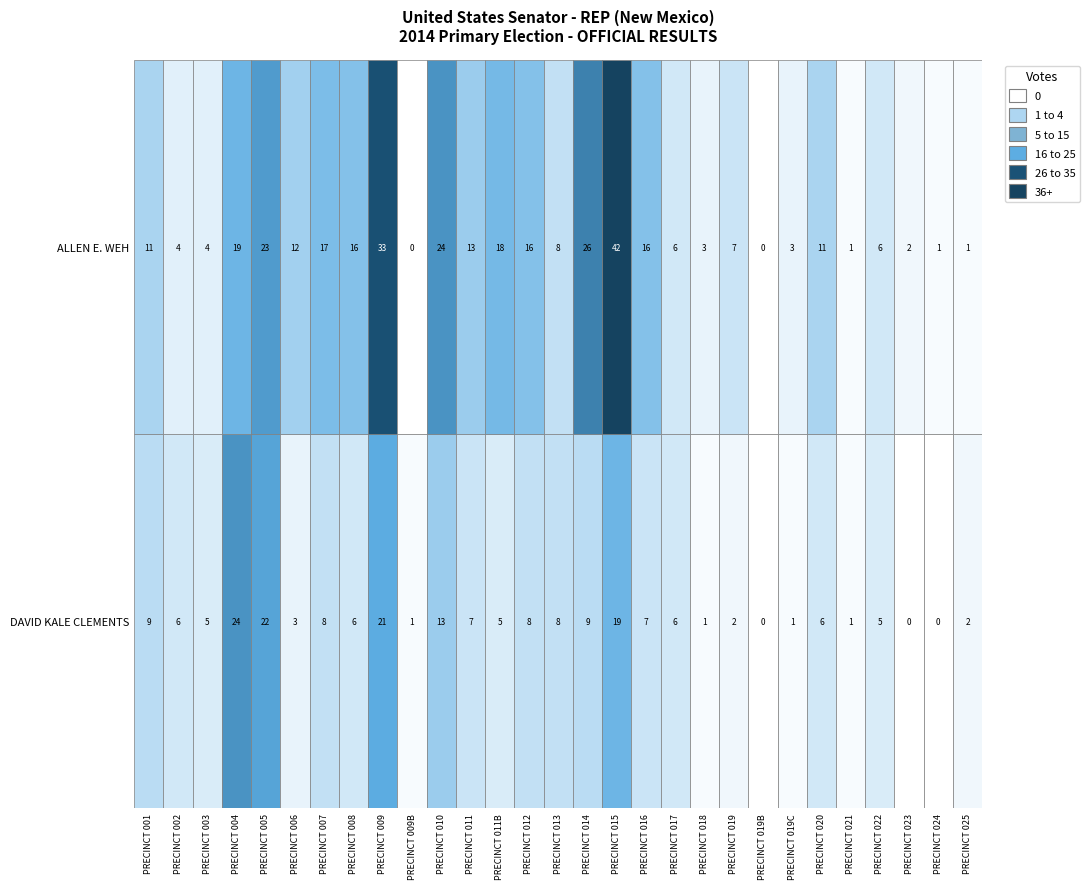

What is the approximate value of ALLEN E. WEH at 6?

17